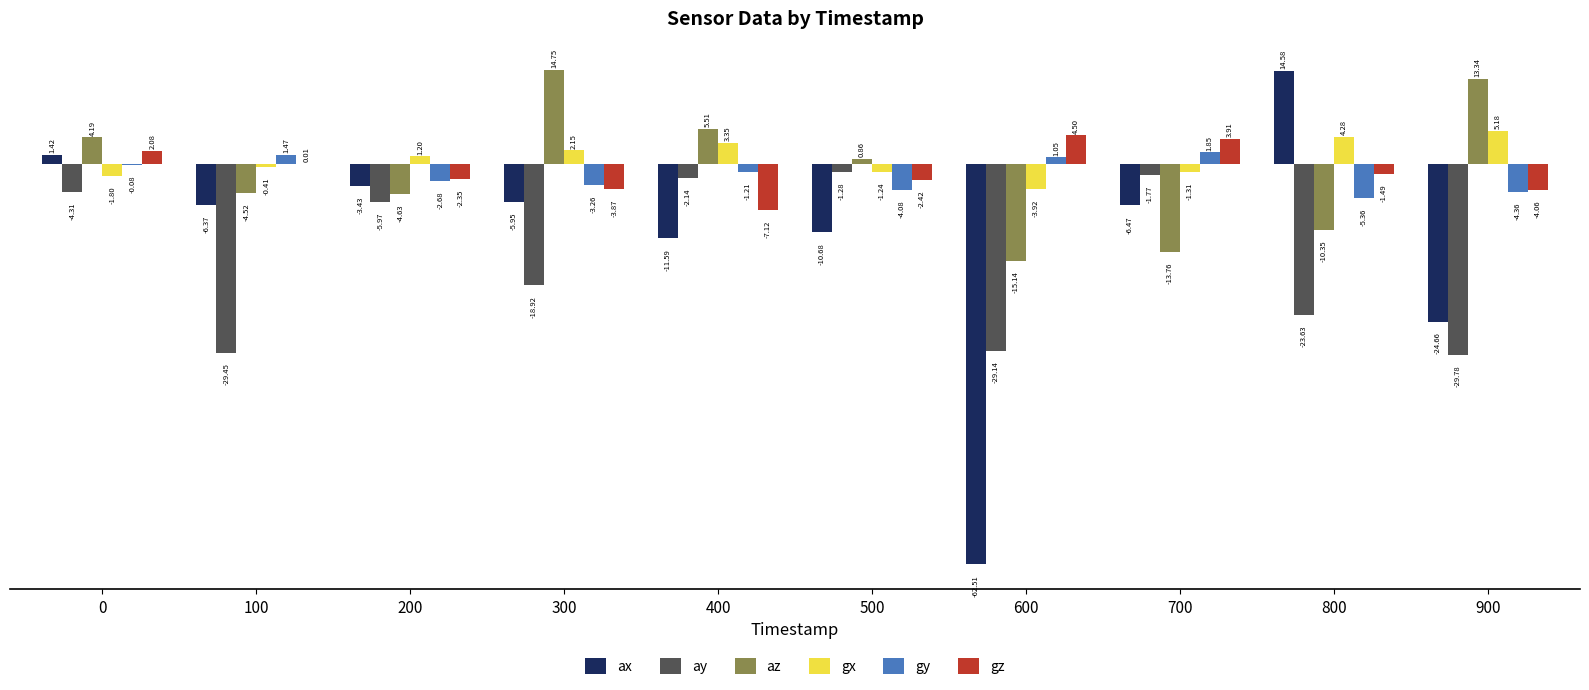

What is the sum of all gx values?

7.5